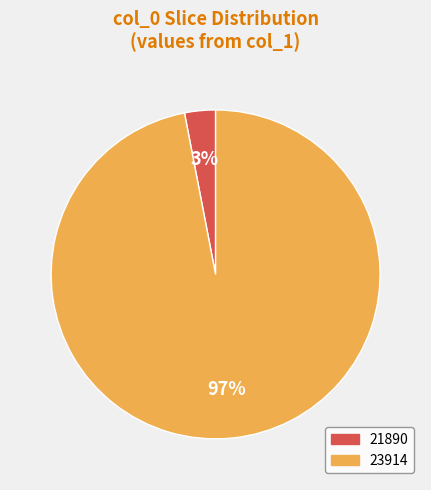

How many segments does this pie chart have?

2